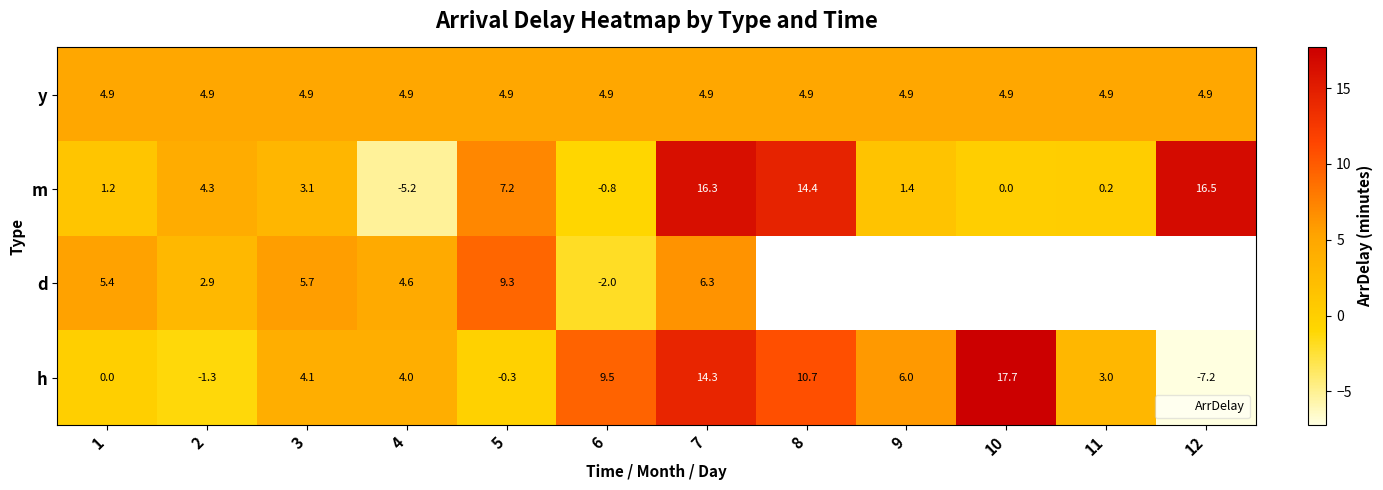

At which label is h closest to 5?

3